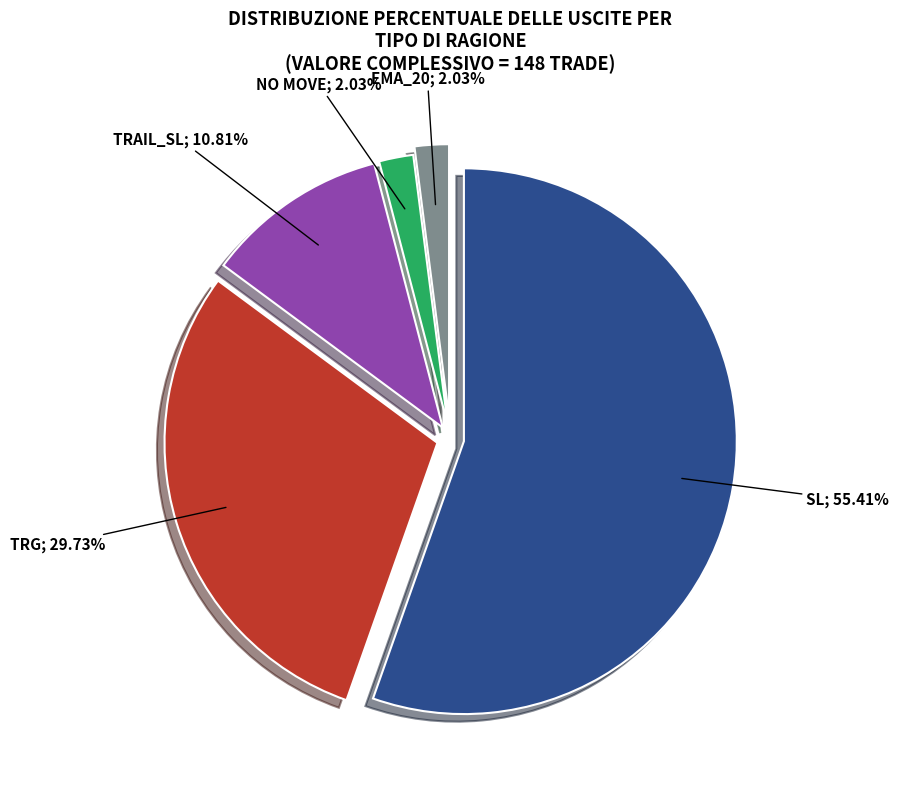

Is there a majority slice in this chart?

Yes